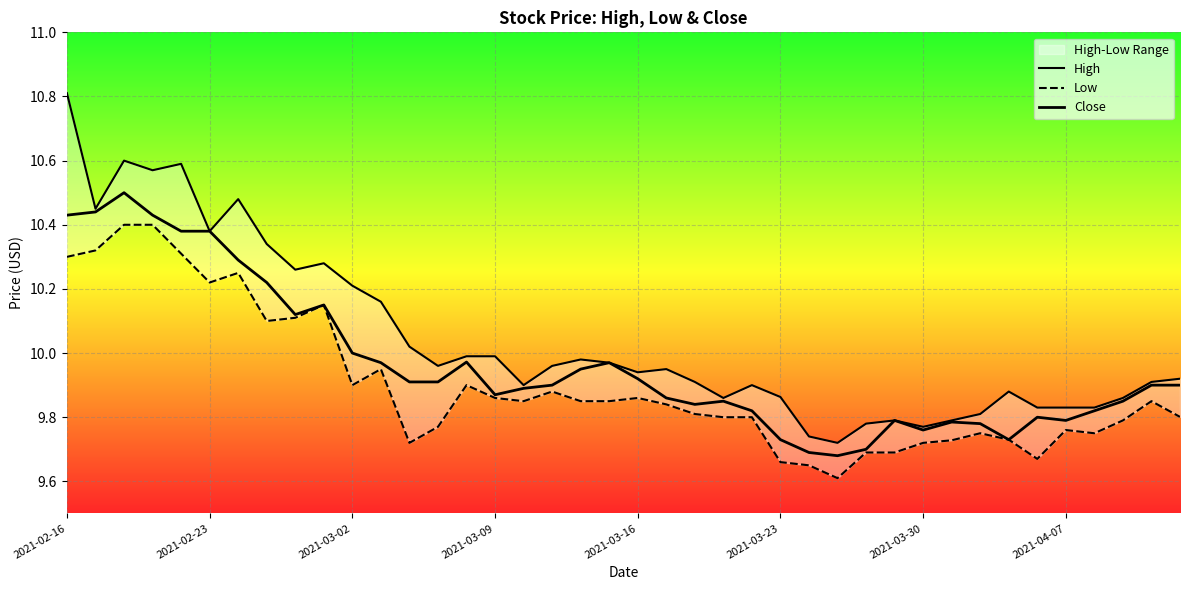

At which category does the chart reach its minimum across all series?

27